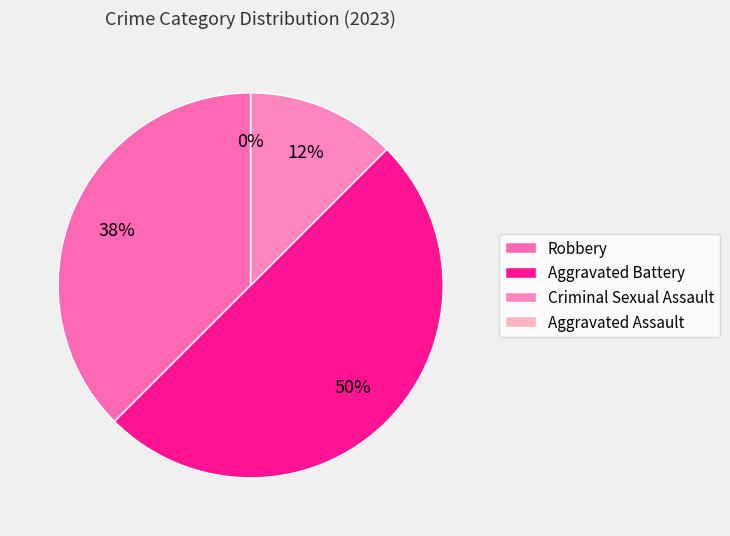

How many segments does this pie chart have?

4